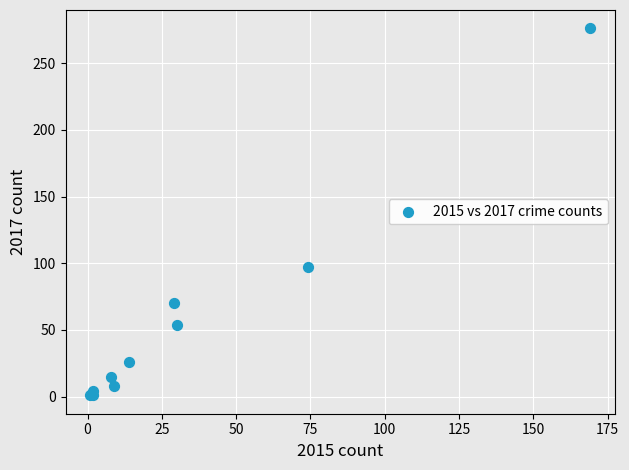

What Y value in the scatter plot is closest to 138?

97